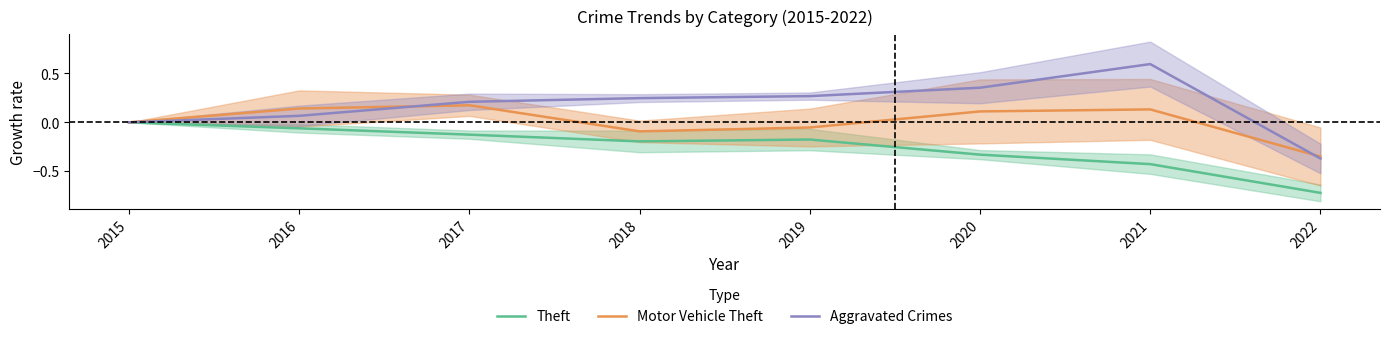

What is the difference between the highest and lowest values at 2021?

1.0